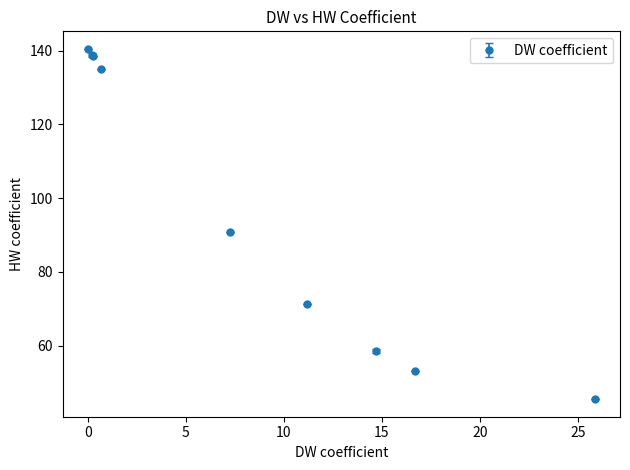

True or false: there are more than 1 points higher than both neighbors.

False